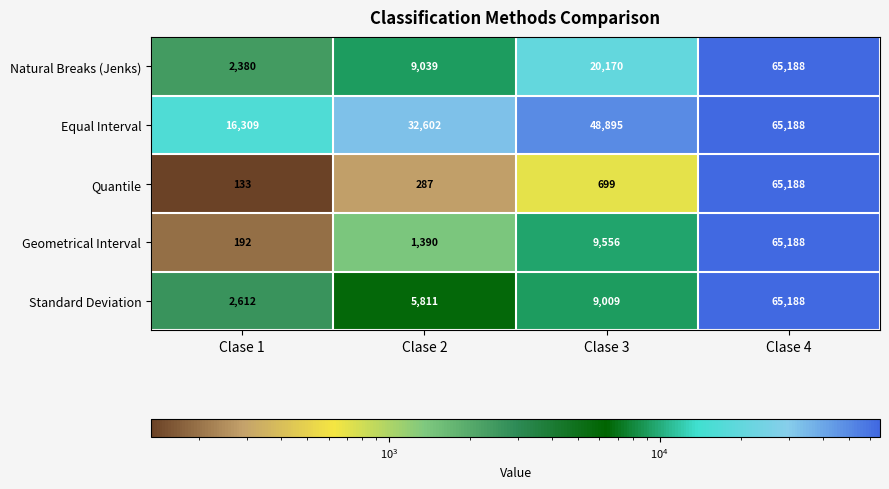

What is the smallest value displayed?

133